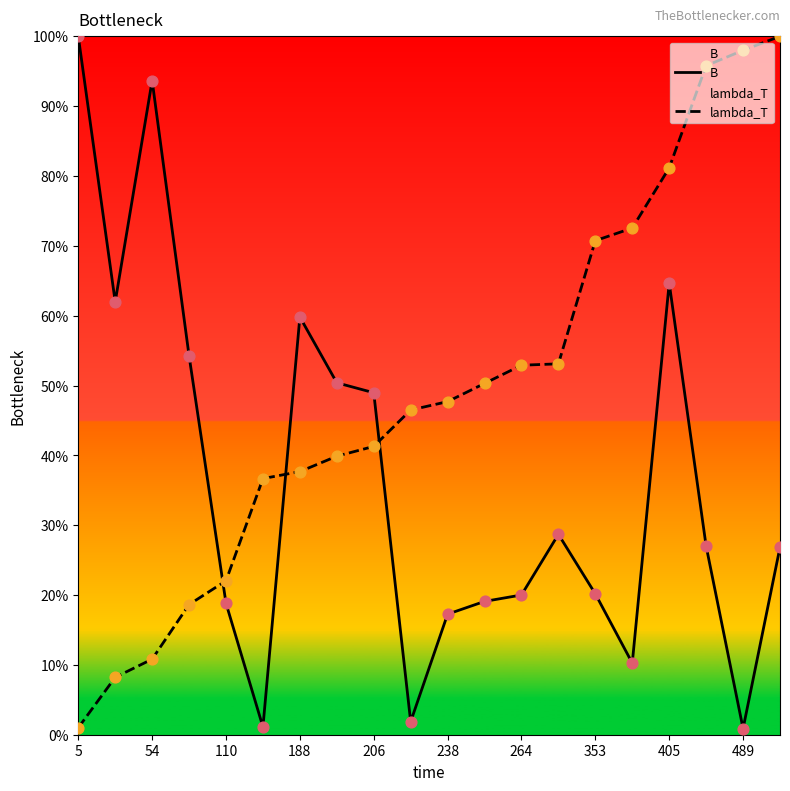

At which category is the sum across all series the highest?

405